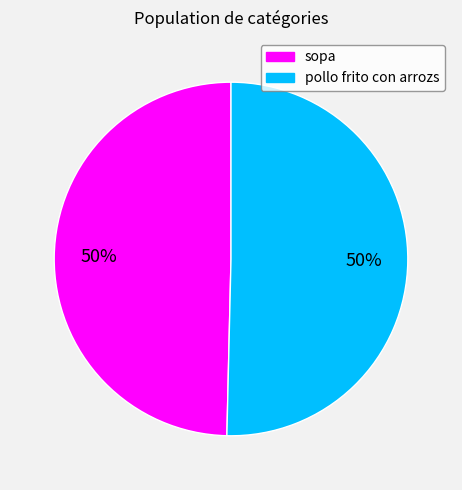

To the nearest percent, what is the combined percentage of sopa and pollo frito con arrozs?

100%